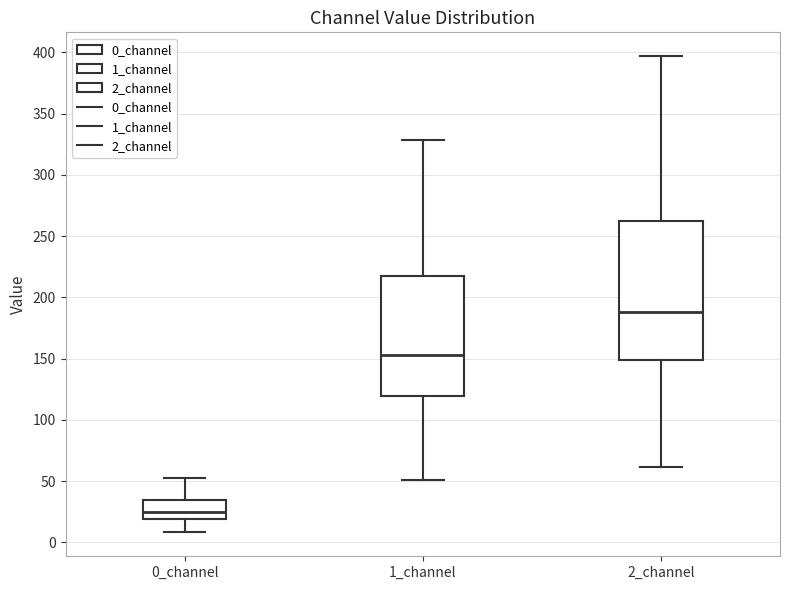

Reading left to right, read every box against the y-axis: the position of its median line, the range the box covers, and the ends of its whiskers. The values are not printed on the chart, so give them approximately, as read against the axis.

0_channel: median 25, box 20 to 35, whiskers 10 to 55
1_channel: median 155, box 120 to 215, whiskers 50 to 330
2_channel: median 190, box 150 to 260, whiskers 60 to 395